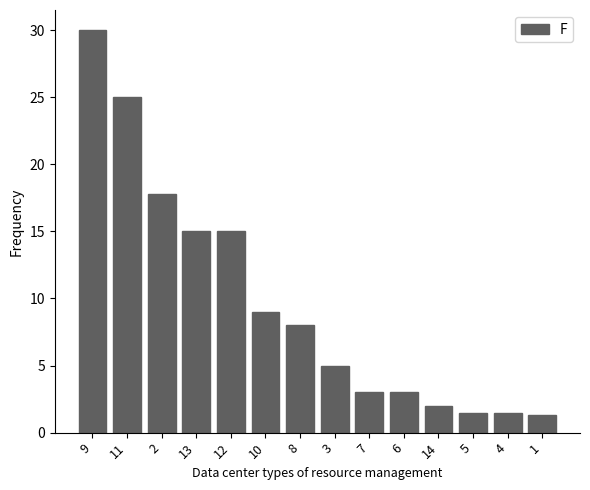

At which category does the chart reach its peak across all series?

9